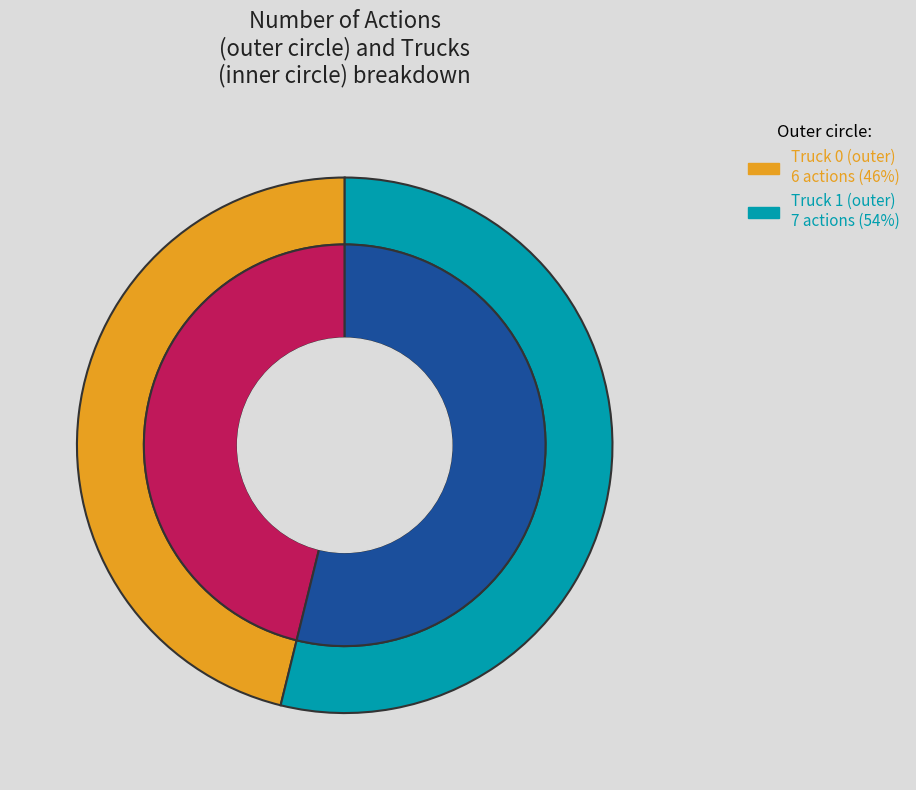

Rank the categories by value from highest to lowest.

Truck 1, Truck 0